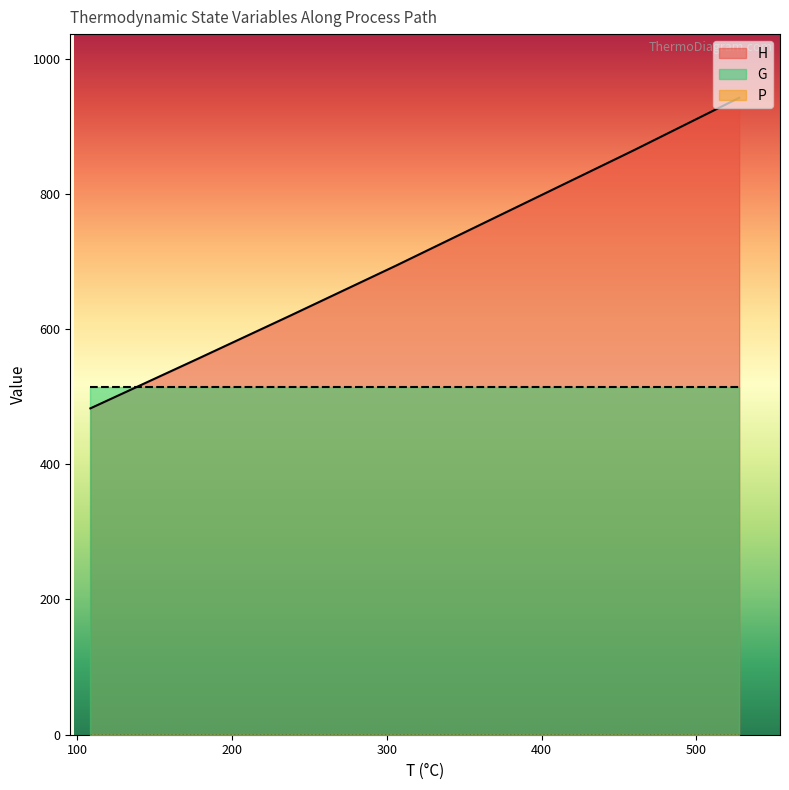

Reading left to right, extract all data points from this chart.

T: GTU-KU=527.6	GTU-PEVD=527.6	PEVD-IVD=459.4	IVD-EVD=305.9	EVD-PPND=238.2	PPND-IND=237.3	IND-GPK=177.2	GPK-out=108.3
H: GTU-KU=942.0	GTU-PEVD=942.0	PEVD-IVD=864.2	IVD-EVD=693.8	EVD-PPND=620.6	PPND-IND=619.6	IND-GPK=555.4	GPK-out=482.7
G: GTU-KU=513.7	GTU-PEVD=513.7	PEVD-IVD=513.7	IVD-EVD=513.7	EVD-PPND=513.7	PPND-IND=513.7	IND-GPK=513.7	GPK-out=513.7